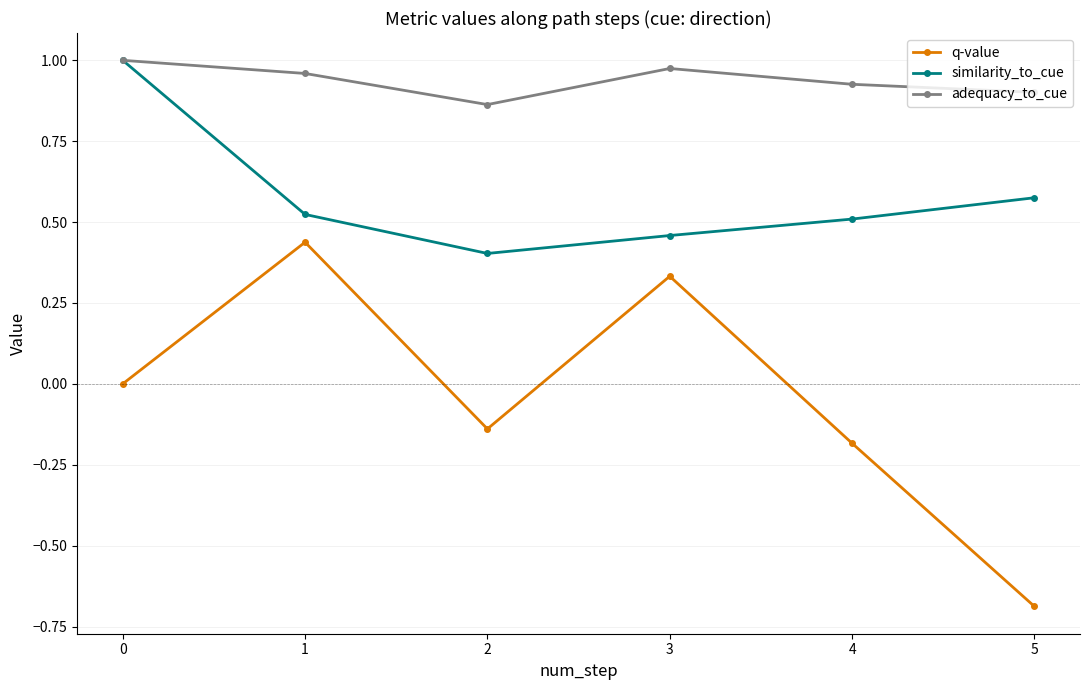

How many distinct data groups are displayed?

3